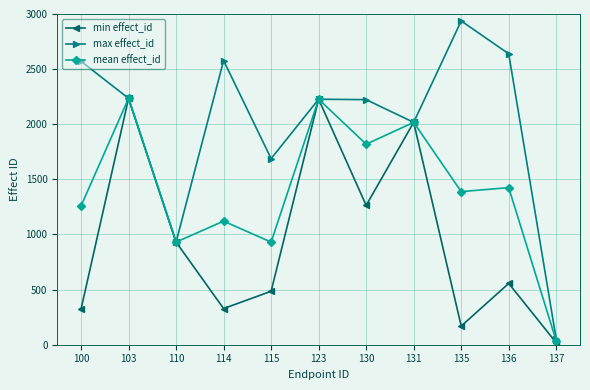

Rank the series by their average value, from highest to lowest.

max effect_id, mean effect_id, min effect_id